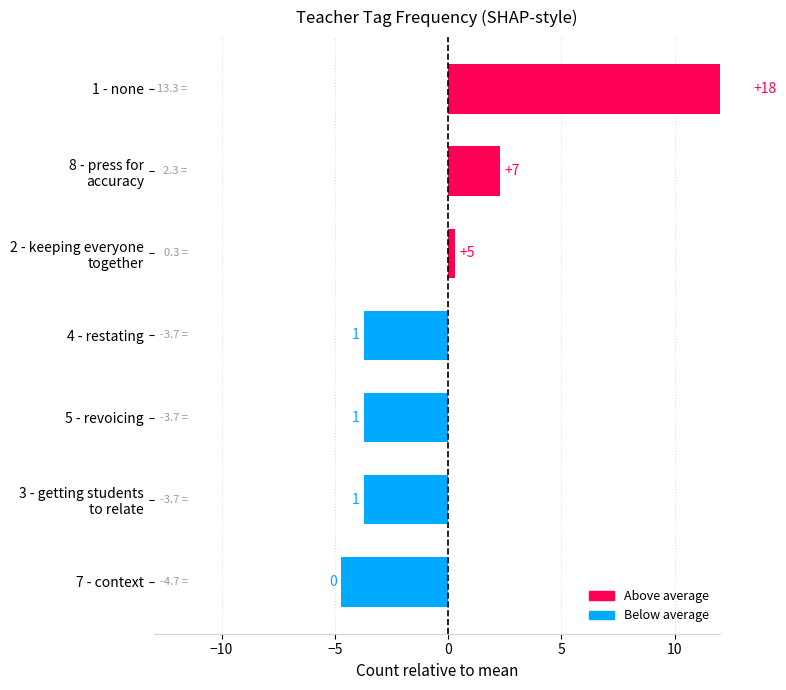

Which has a higher value, 5 - revoicing or 7 - context?

5 - revoicing